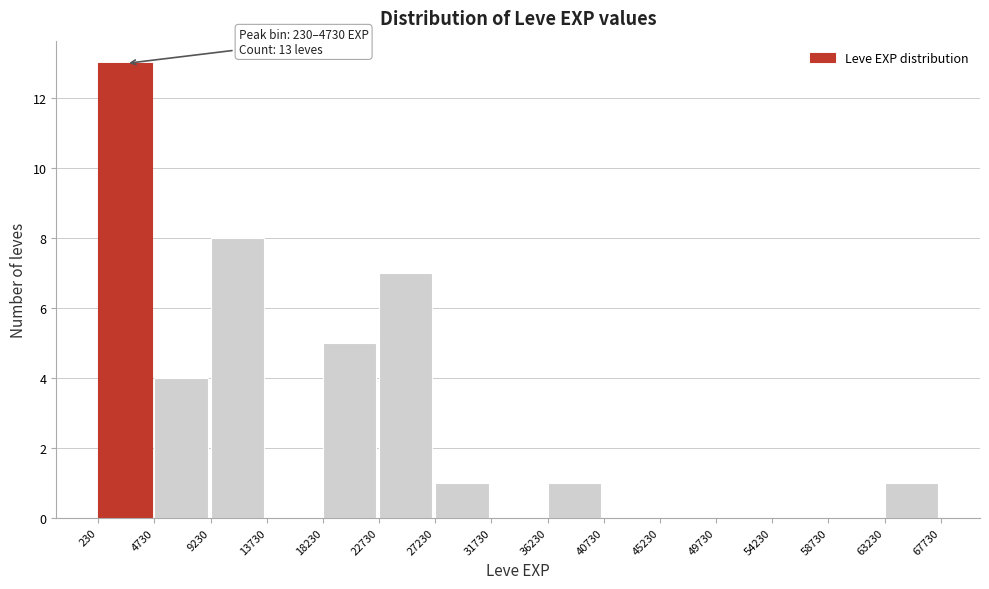

Which range on the x-axis has the tallest bar?

230 to 4730